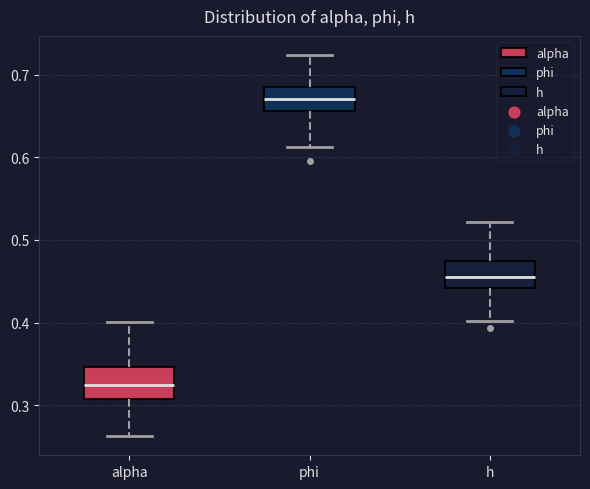

Which box's median line is the highest?

phi